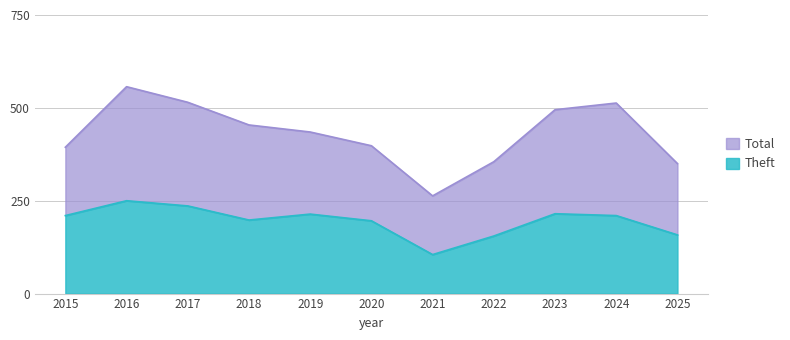

What is the difference between the Theft values at 2024 and 2019?

4